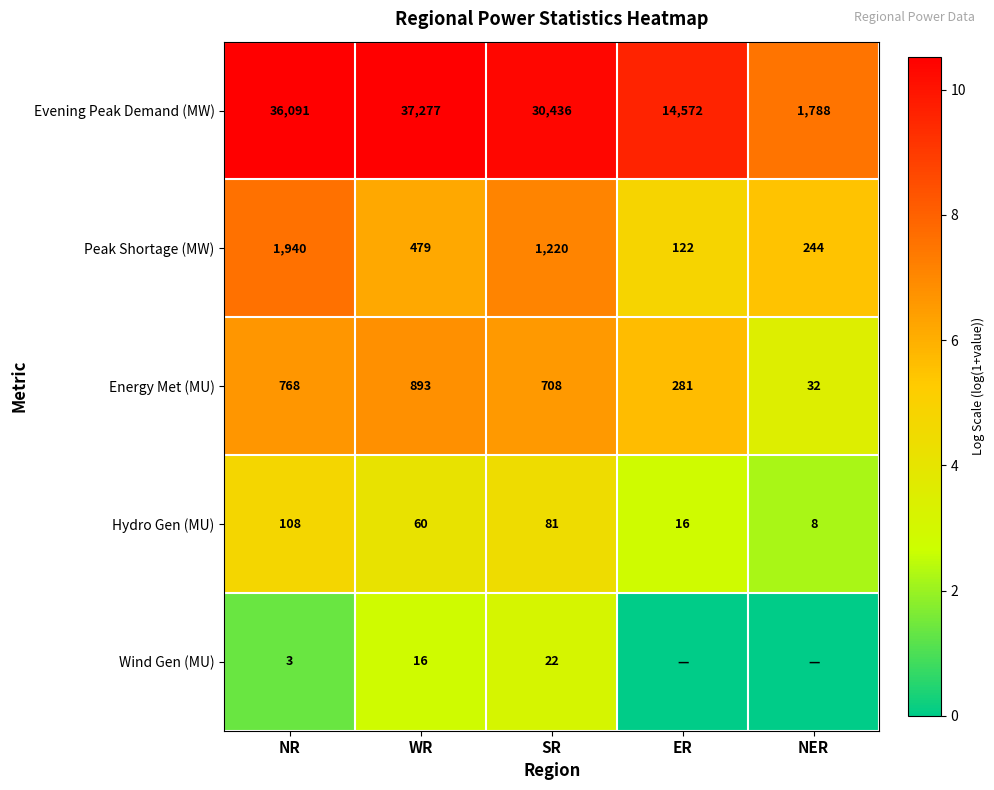

What is the minimum value for Hydro Gen (MU)?

8